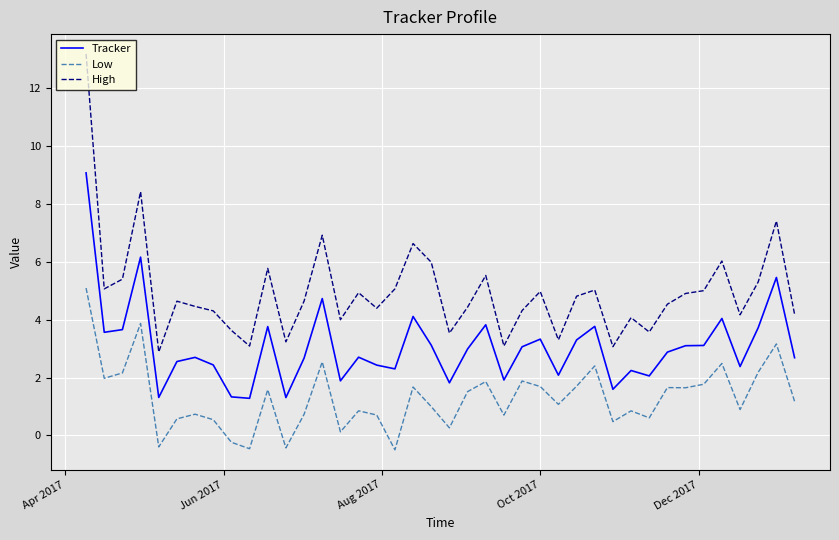

What is the minimum value shown in the chart?

-0.5